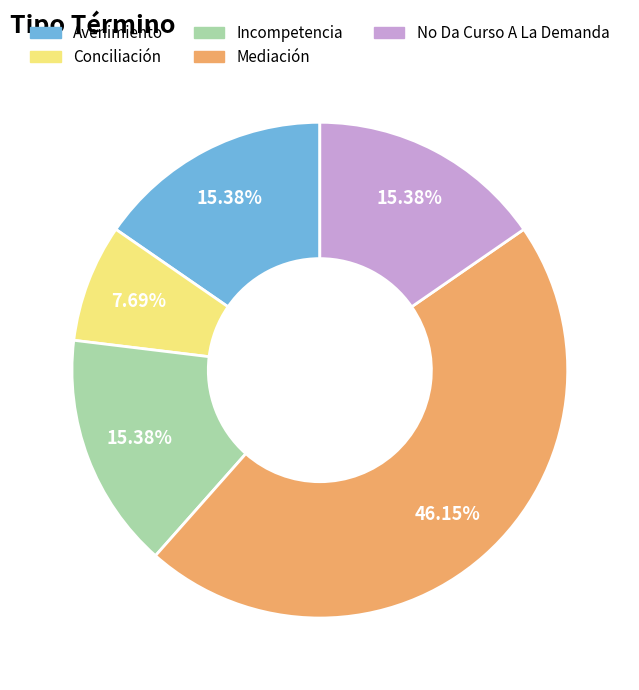

What is the ratio of the value at Incompetencia to the value at Conciliación?

2.0